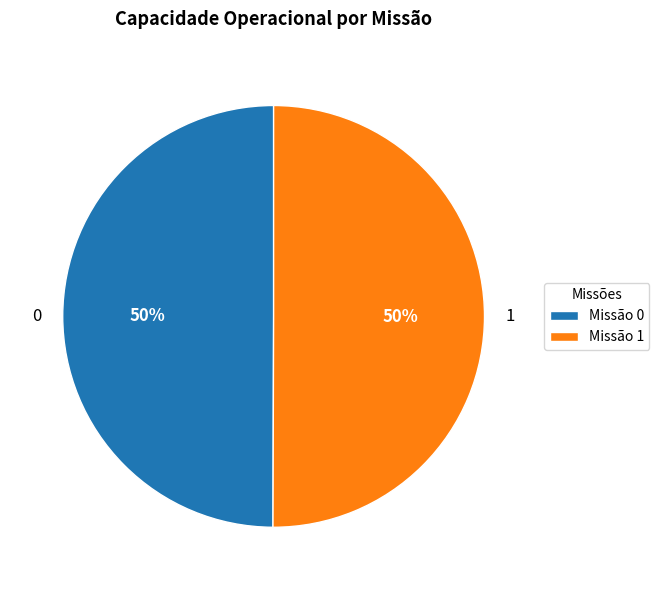

Count the number of slices in the pie.

2